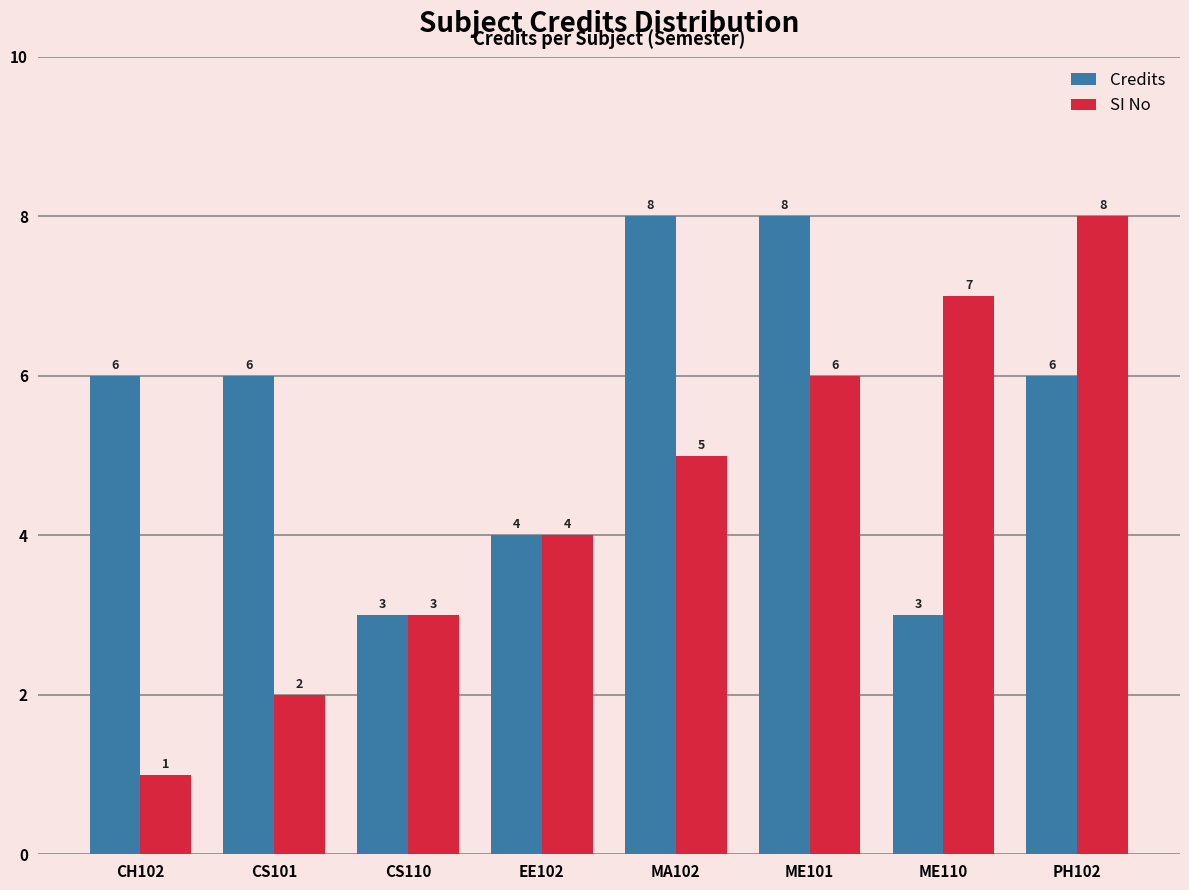

What is the label of the 8th bar from the right?

CH102